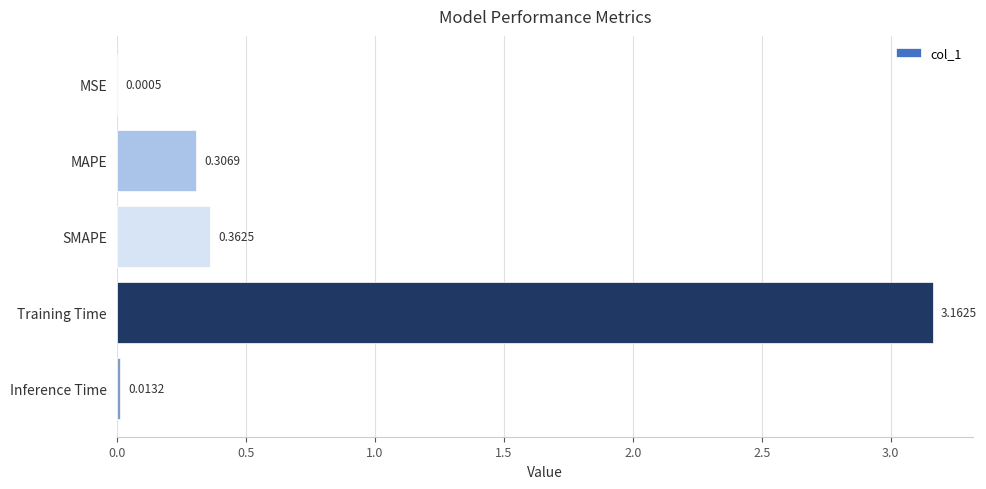

Between Training Time and MAPE, which is larger?

Training Time